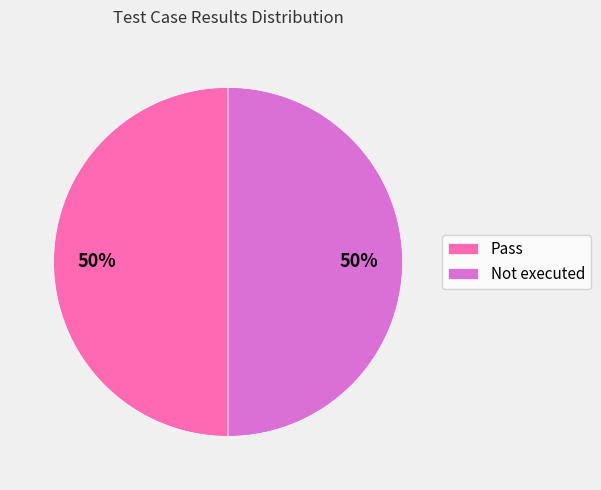

To the nearest percent, what is the average slice percentage?

50%